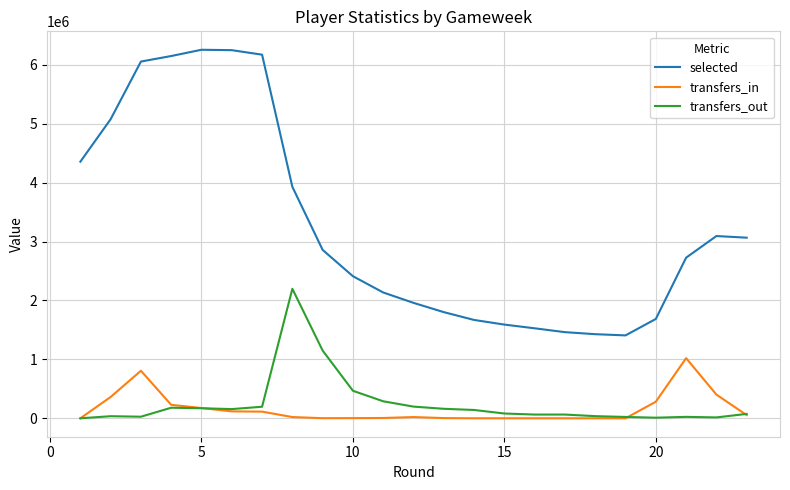

True or false: transfers_out has more than 1 points higher than both neighbors.

True